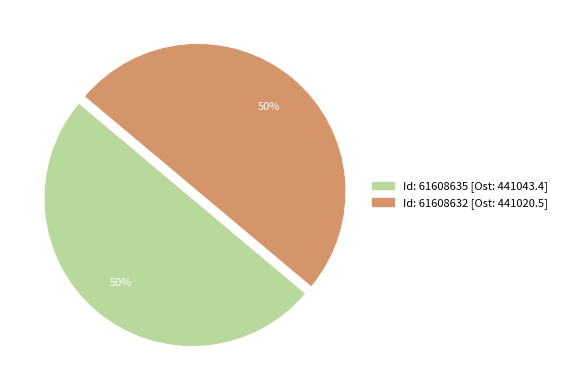

How many slices are in this pie chart?

2